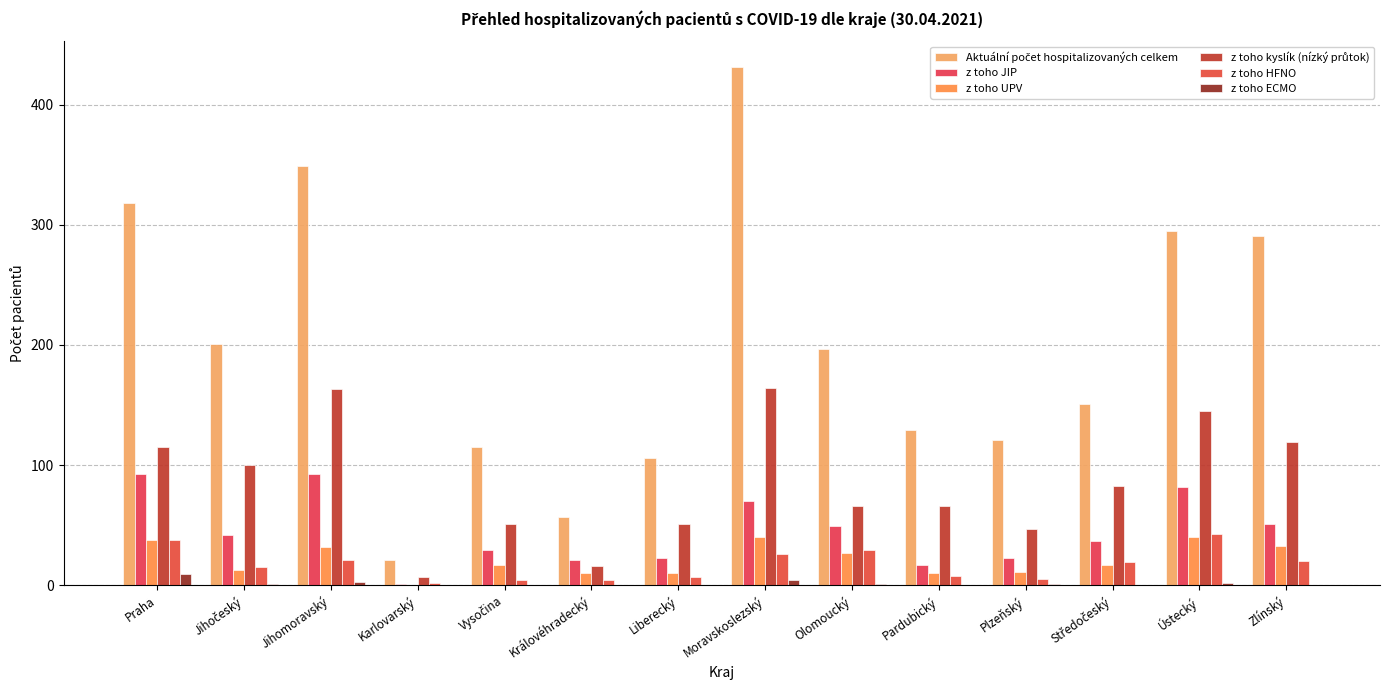

At Zlínský, list the series in order from smallest to largest.

z toho ECMO, z toho HFNO, z toho UPV, z toho JIP, z toho kyslík (nízký průtok), Aktuální počet hospitalizovaných celkem